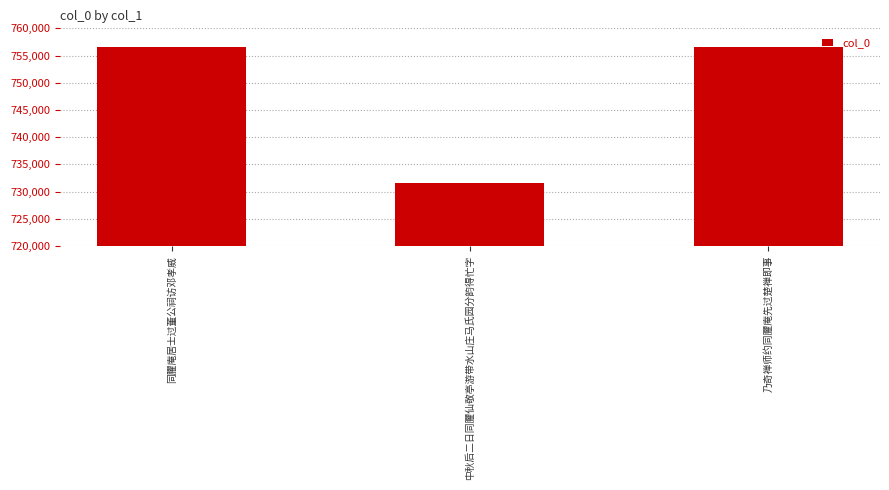

What is the maximum value shown in the chart?

756590